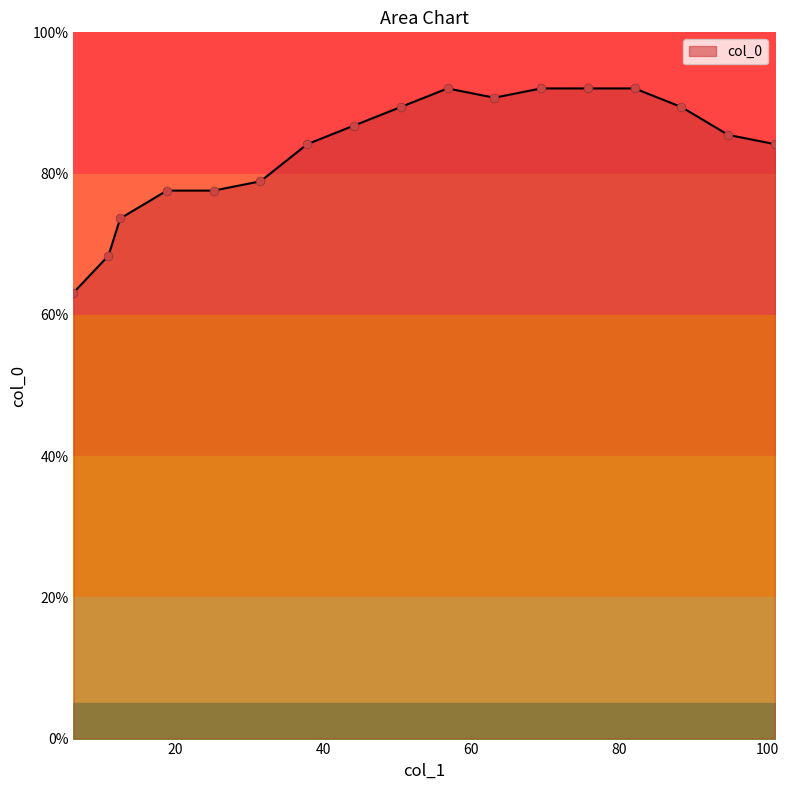

Which has a higher value, 75.75 or 88.375?

75.75